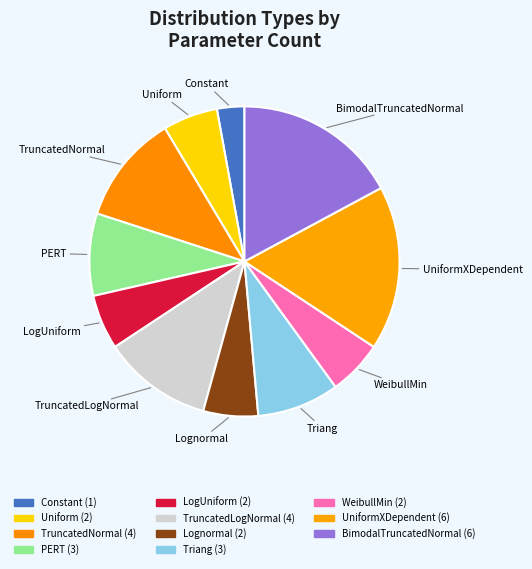

Count the number of slices in the pie.

11